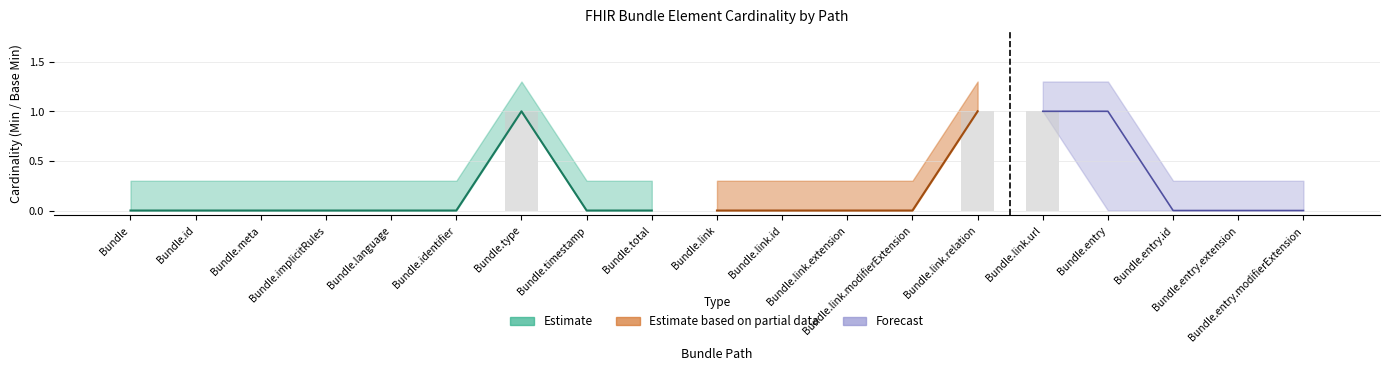

What position from the left is Bundle.meta?

3